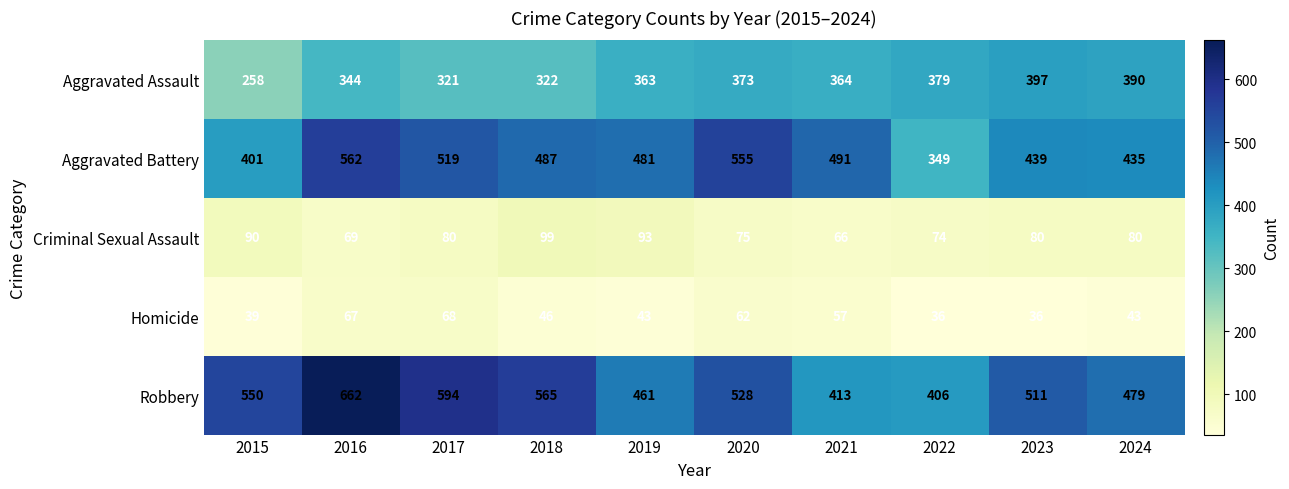

Is it true that Aggravated Assault equals 613 at 2023?

False